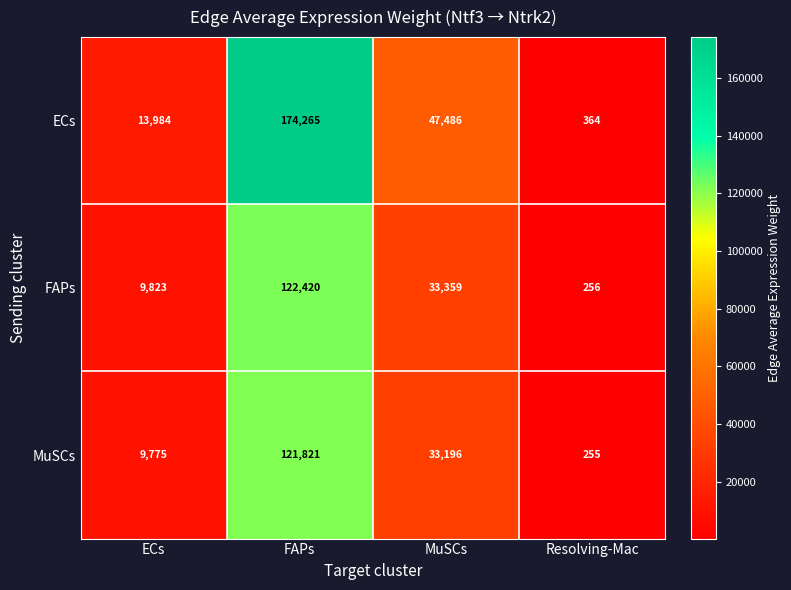

At which label is FAPs closest to 61338?

MuSCs